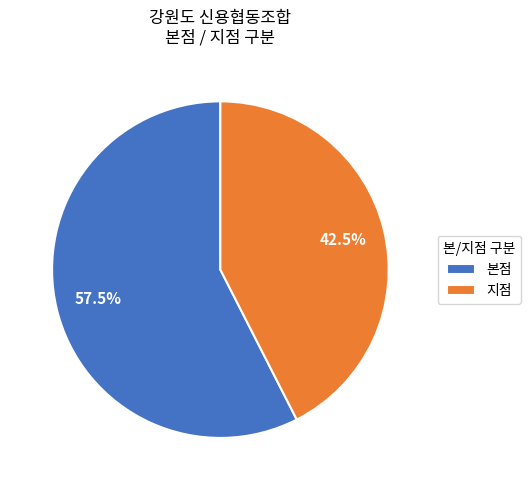

Count the number of slices in the pie.

2